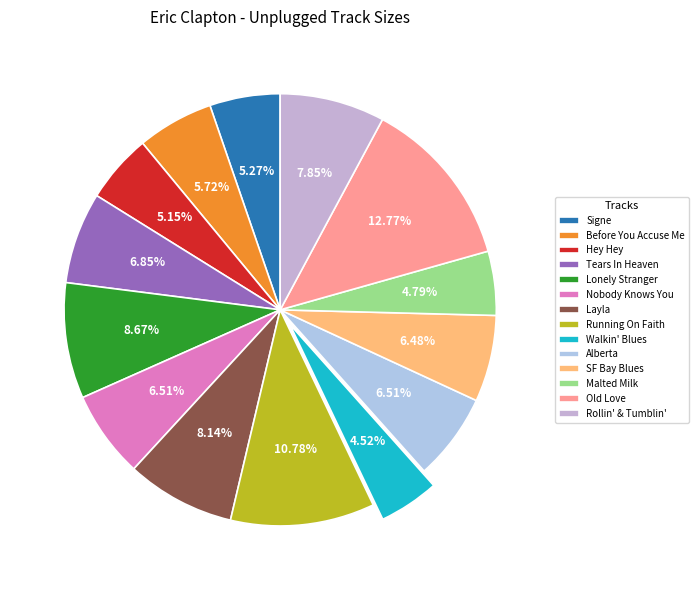

Rank the categories by value from lowest to highest.

09. Walkin' Blues, 12. Malted Milk, 03. Hey Hey, 01. Signe, 02. Before You Accuse Me, 11. San Francisco Bay Blues, 06. Nobody Knows You, 10. Alberta, 04. Tears In Heaven, 14. Rollin' & Tumblin', 07. Layla, 05. Lonely Stranger, 08. Running On Faith, 13. Old Love